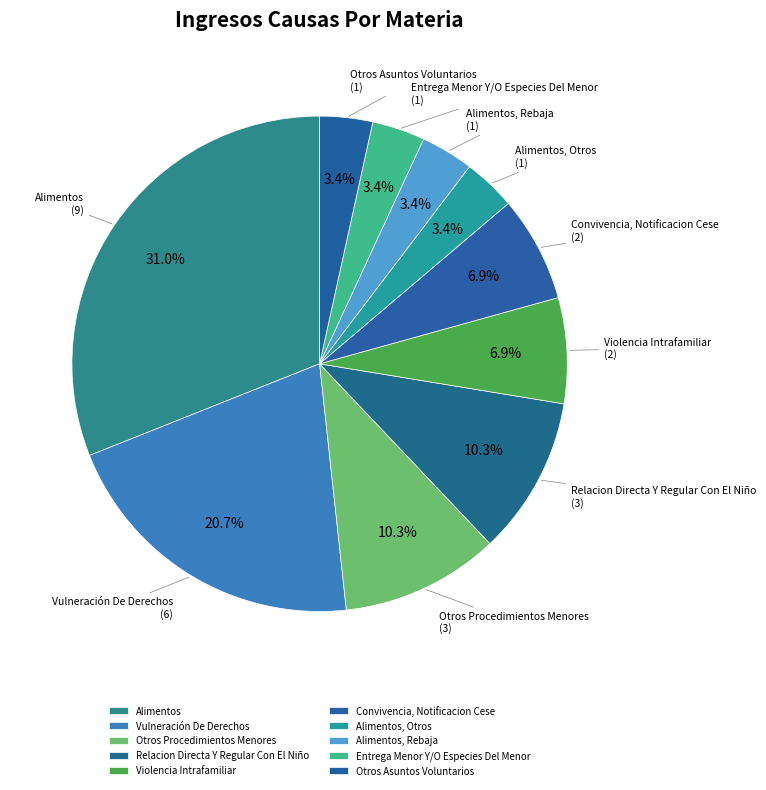

Is there any slice that represents more than half of the pie?

No